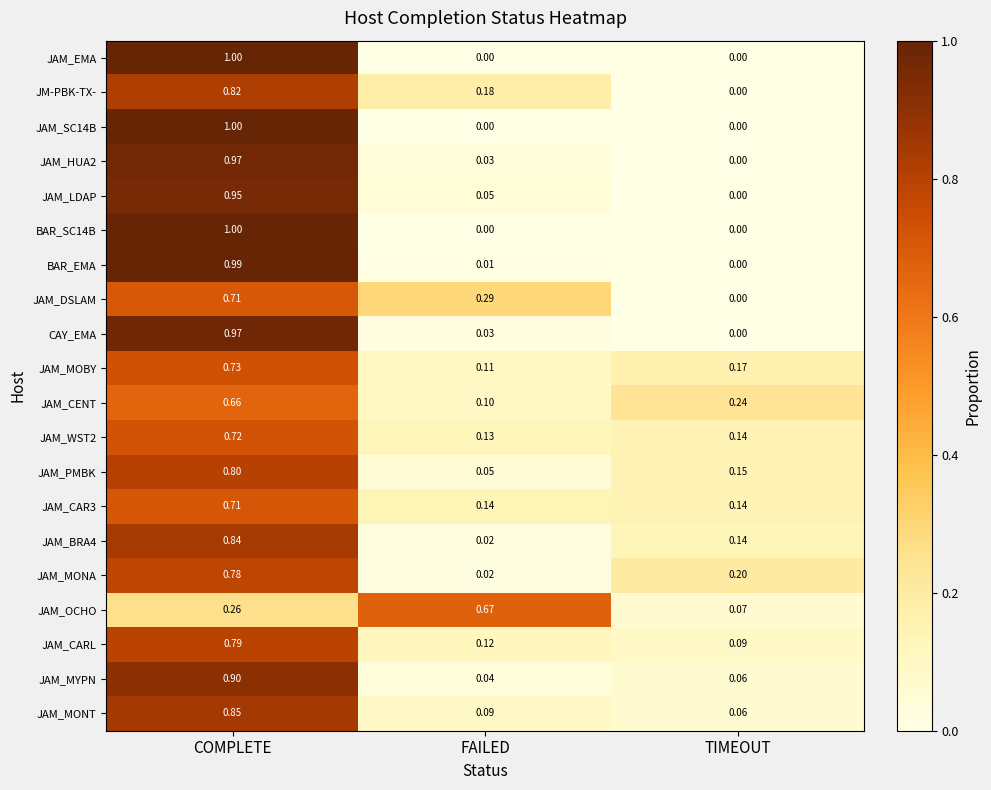

What is the greatest value displayed?

1.0